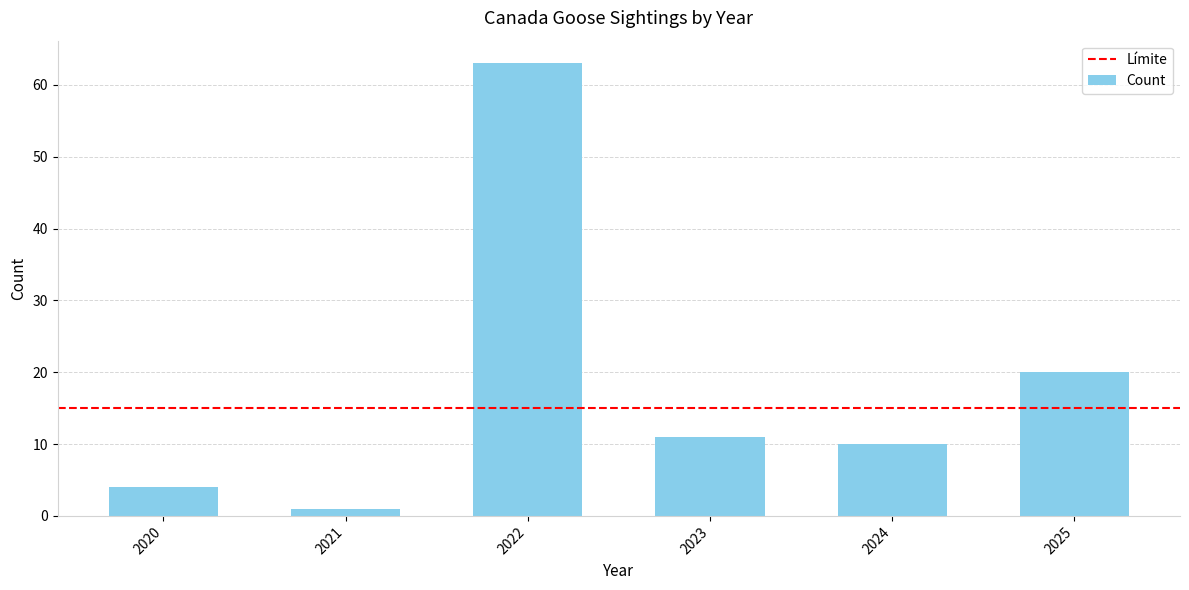

Read the value at 2020.

4